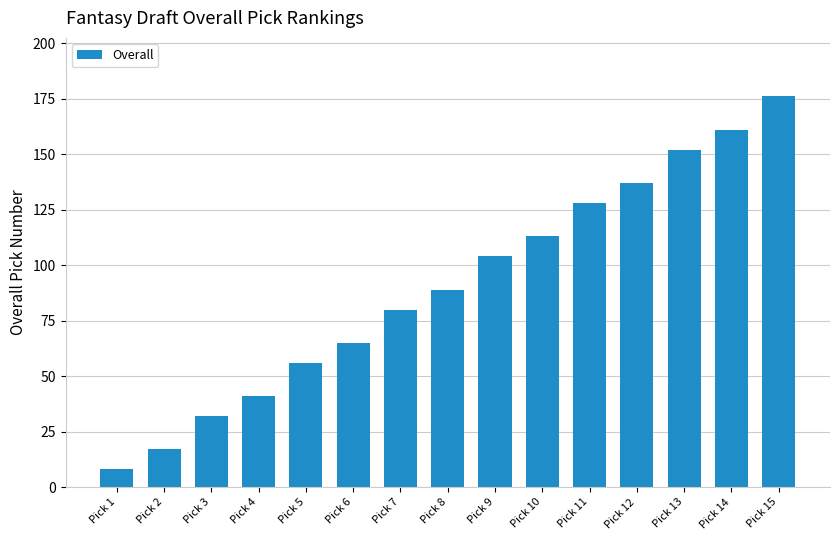

Is it true that the value at Pick 5 is 17?

False